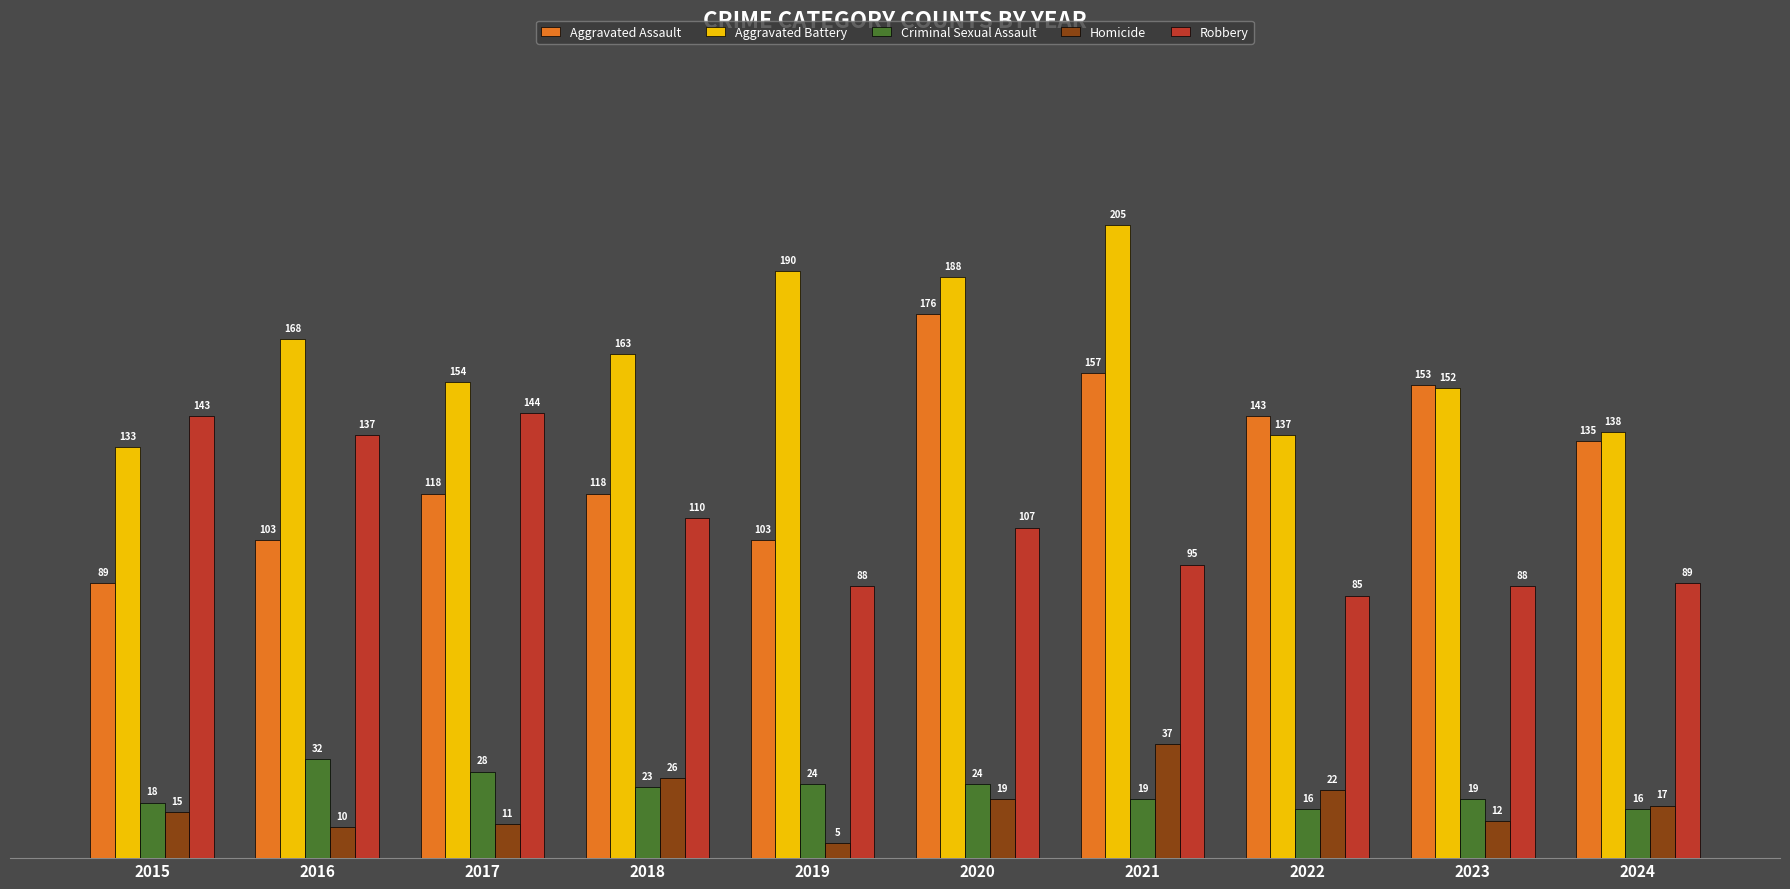

How many categories are shown in the chart?

10